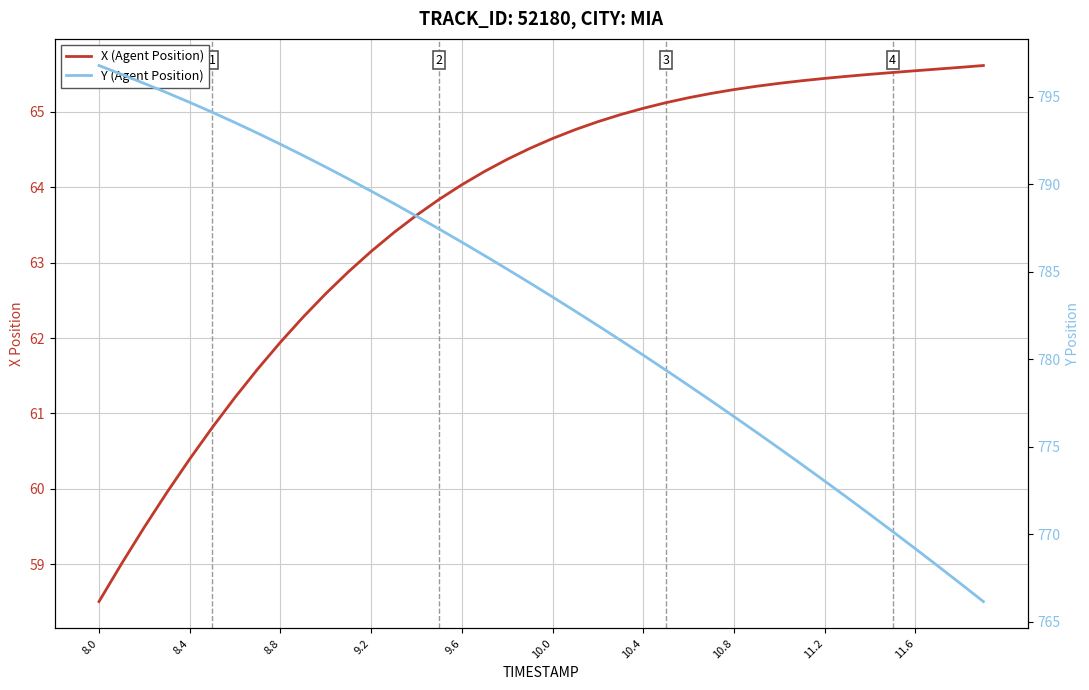

True or false: X (Agent Position) and Y (Agent Position) intersect in this chart.

False